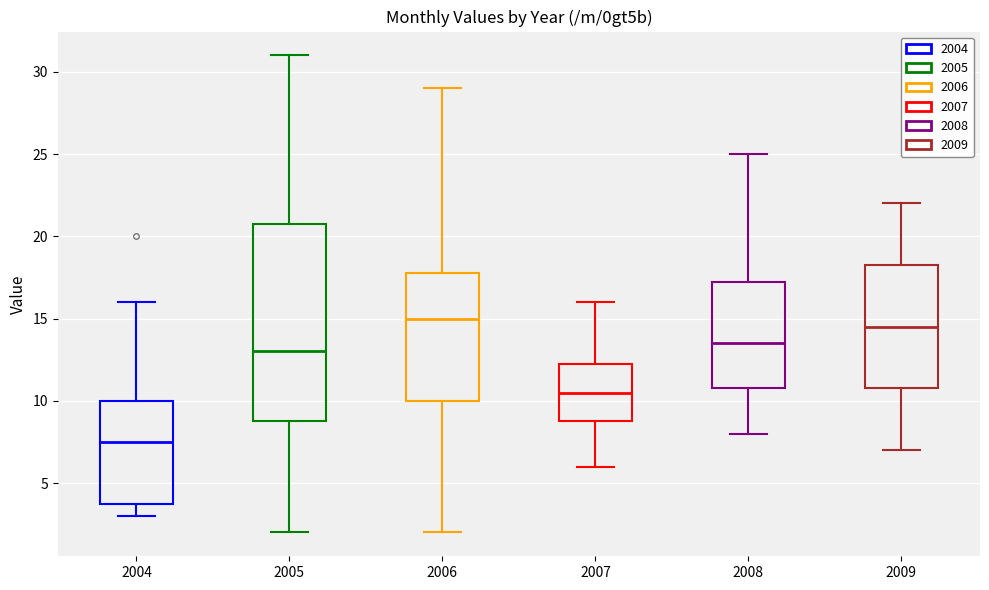

Which box's median line is the highest?

2006